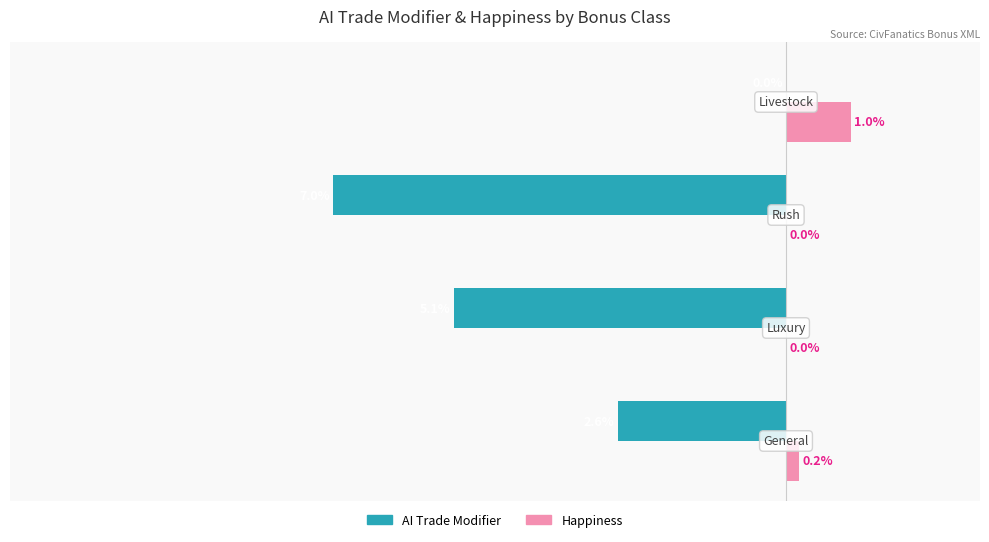

Which series has the largest total across all categories?

Happiness